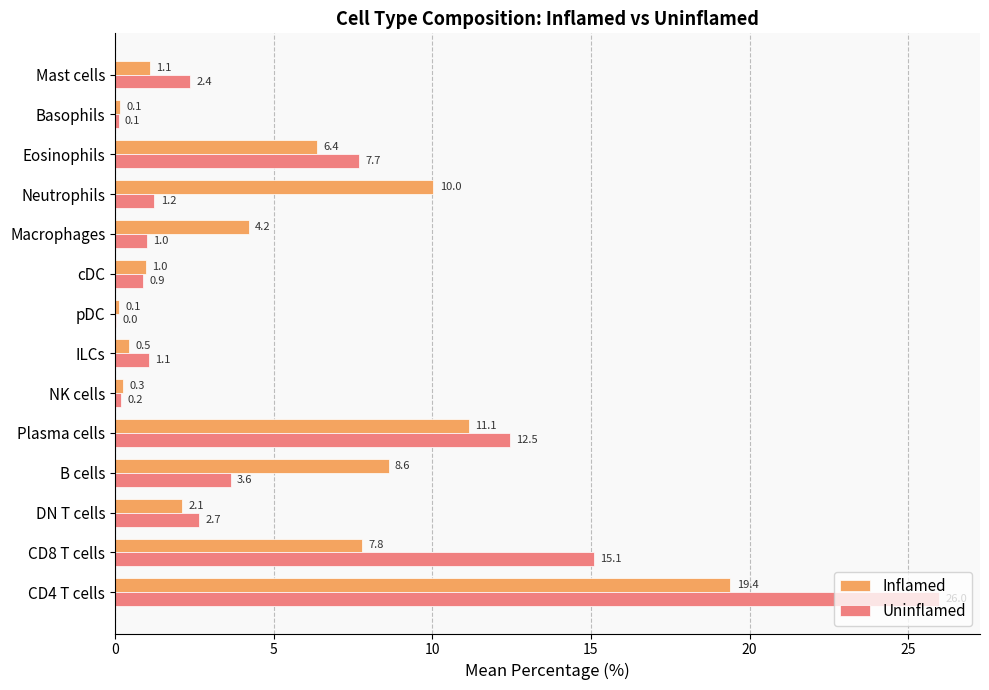

What is the sum of the Uninflamed values at Basophils and Mast cells?

2.5